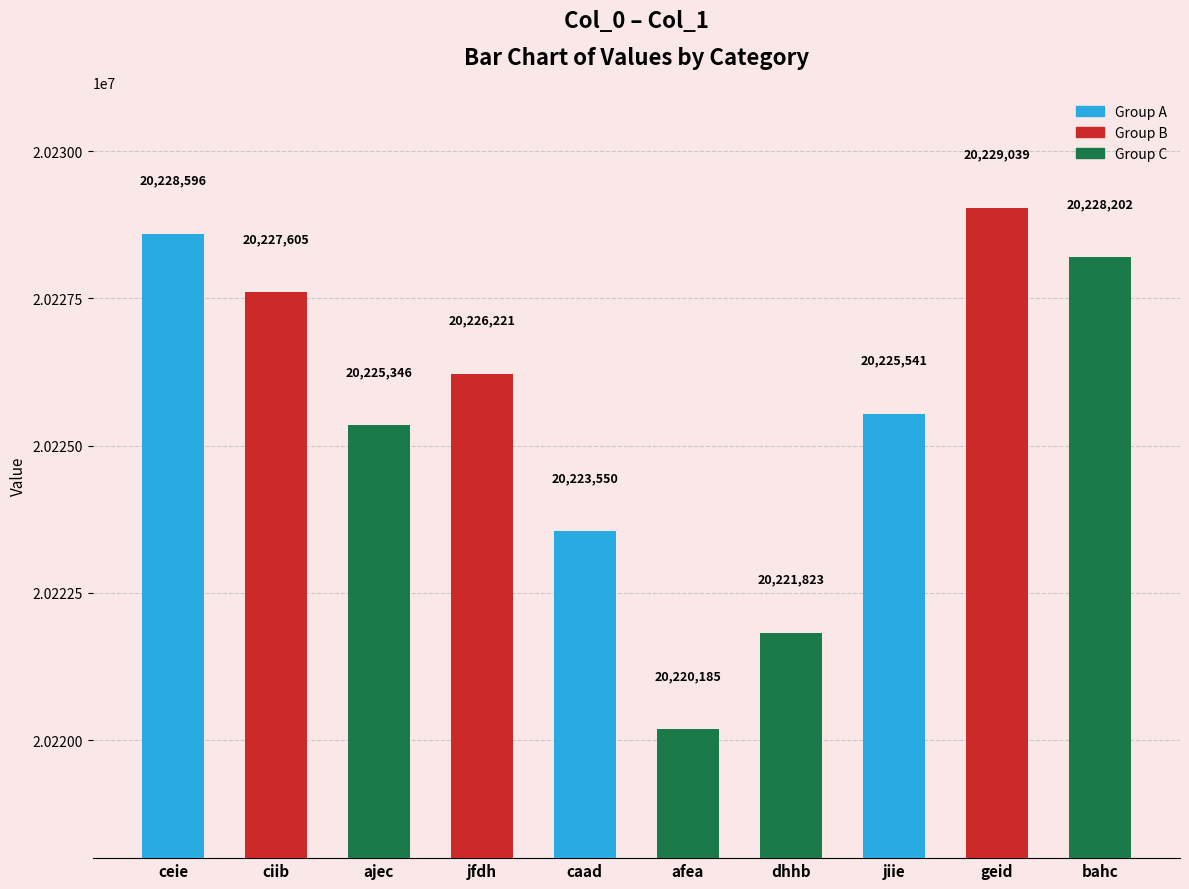

Rank the categories by value from lowest to highest.

afea, dhhb, caad, ajec, jiie, jfdh, ciib, bahc, ceie, geid